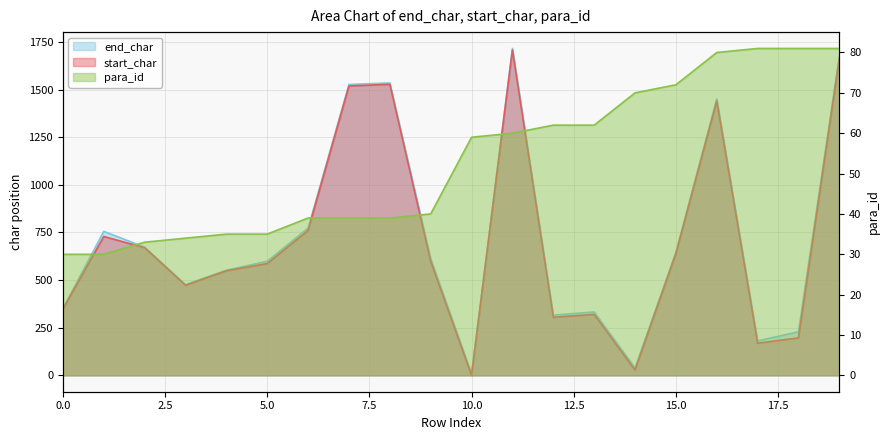

Is the value of para_id at 19 greater than the value of end_char at 5?

No